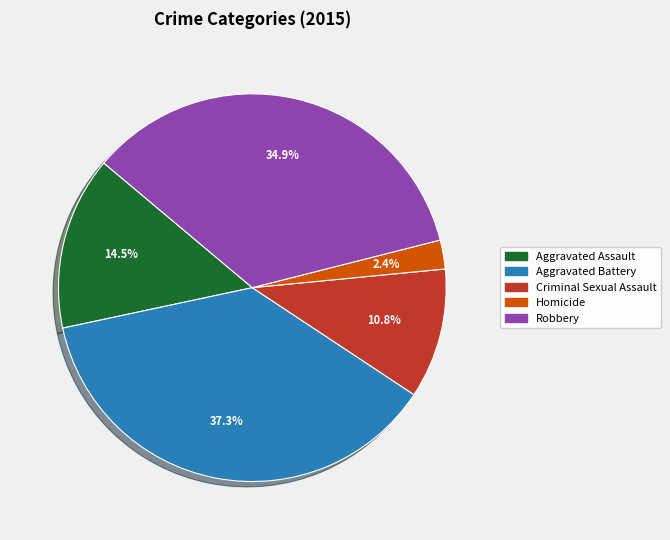

True or false: Aggravated Battery accounts for 37% of the total.

True